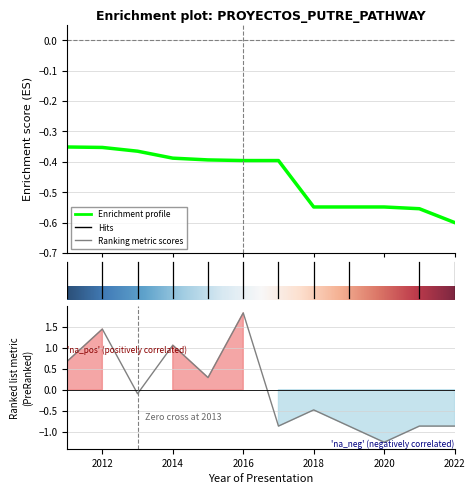

How many lines are shown in the chart?

1